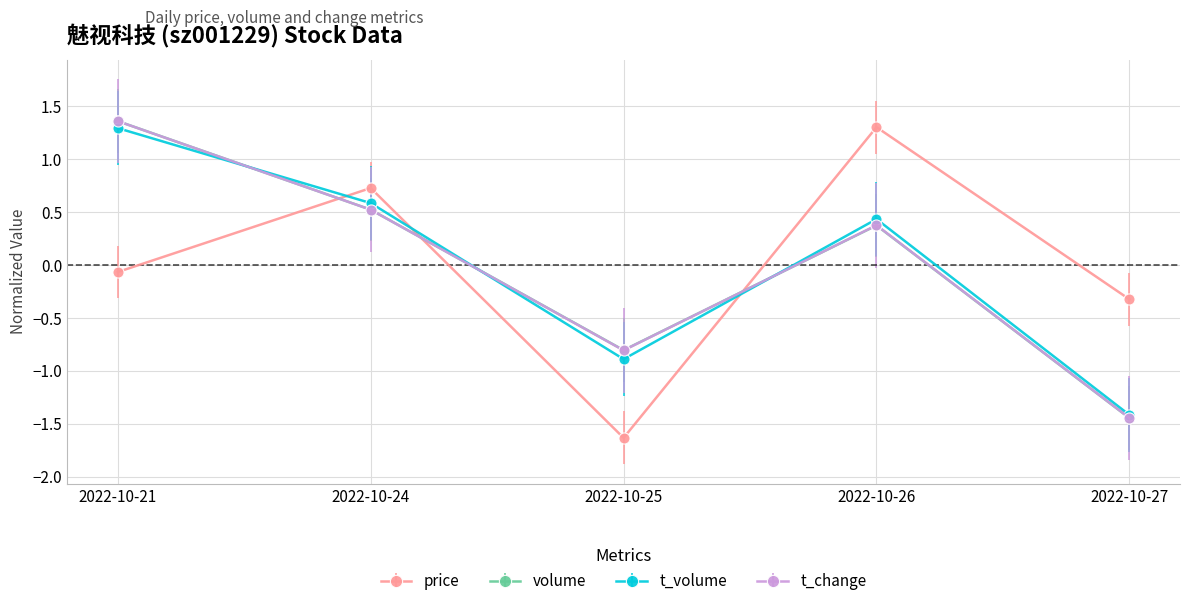

How many interior local peaks does the t_change series have?

1